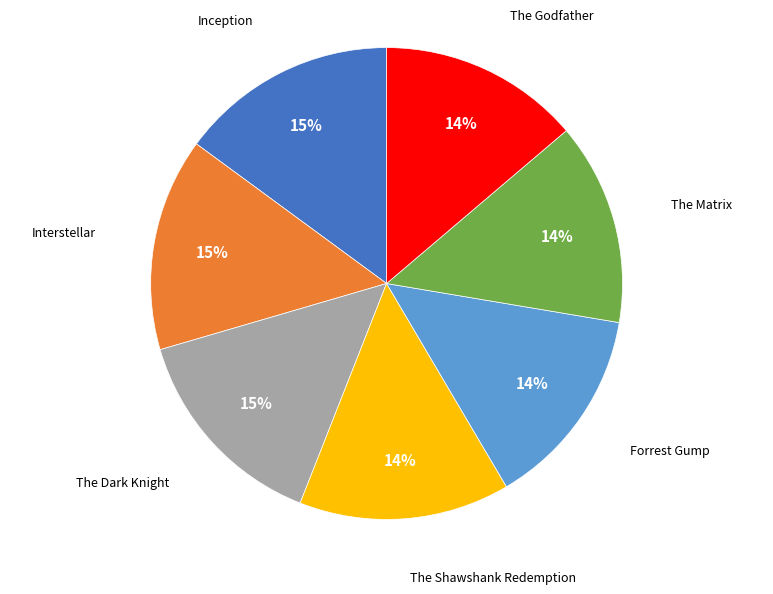

To the nearest percent, what is the difference between the largest and smallest slice percentages?

1%